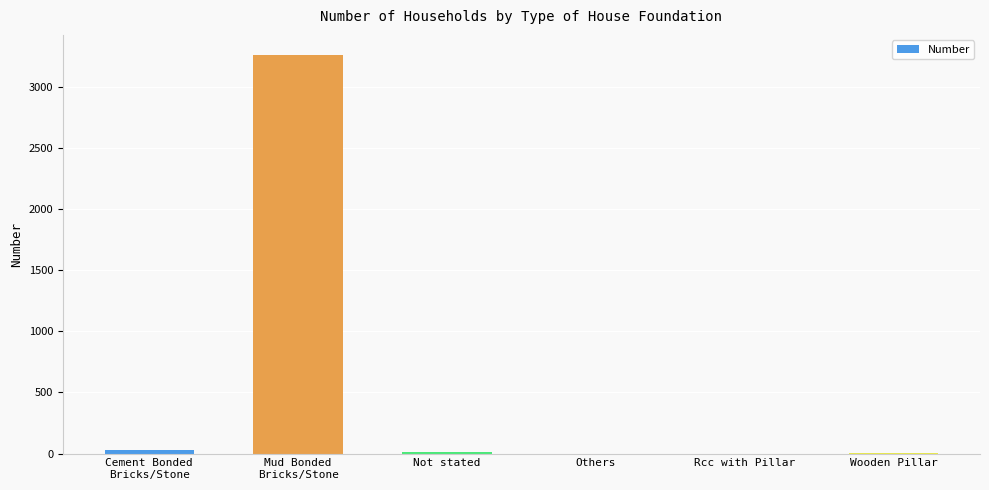

What is the maximum value shown in the chart?

3263